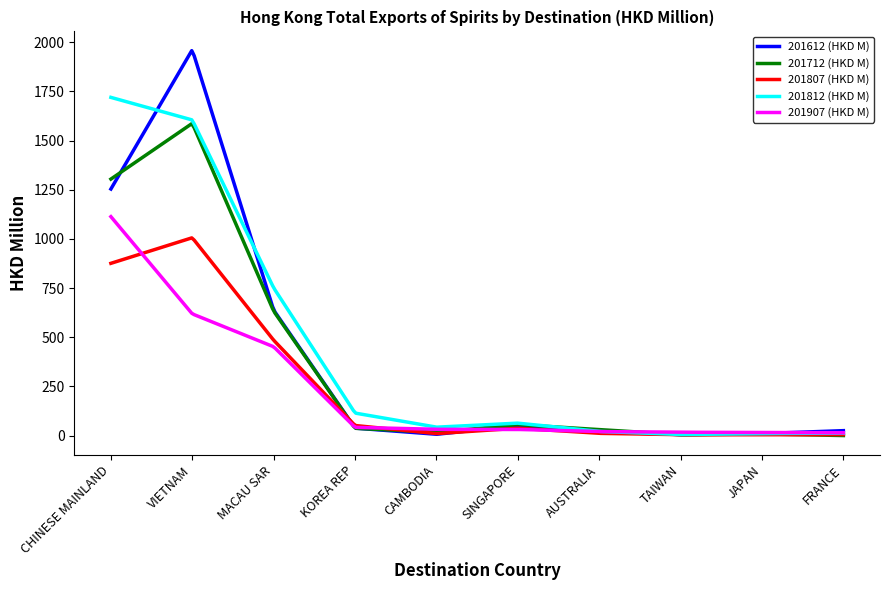

What is the maximum value shown in the chart?

1957.1